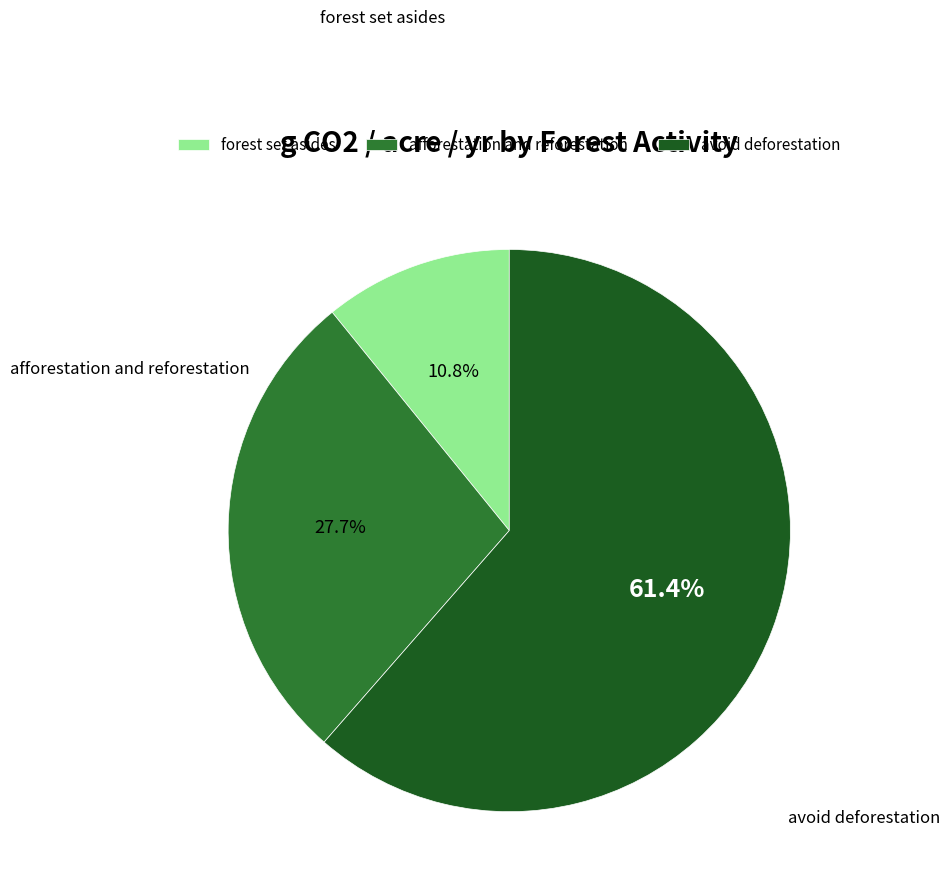

What is the majority slice?

avoid deforestation